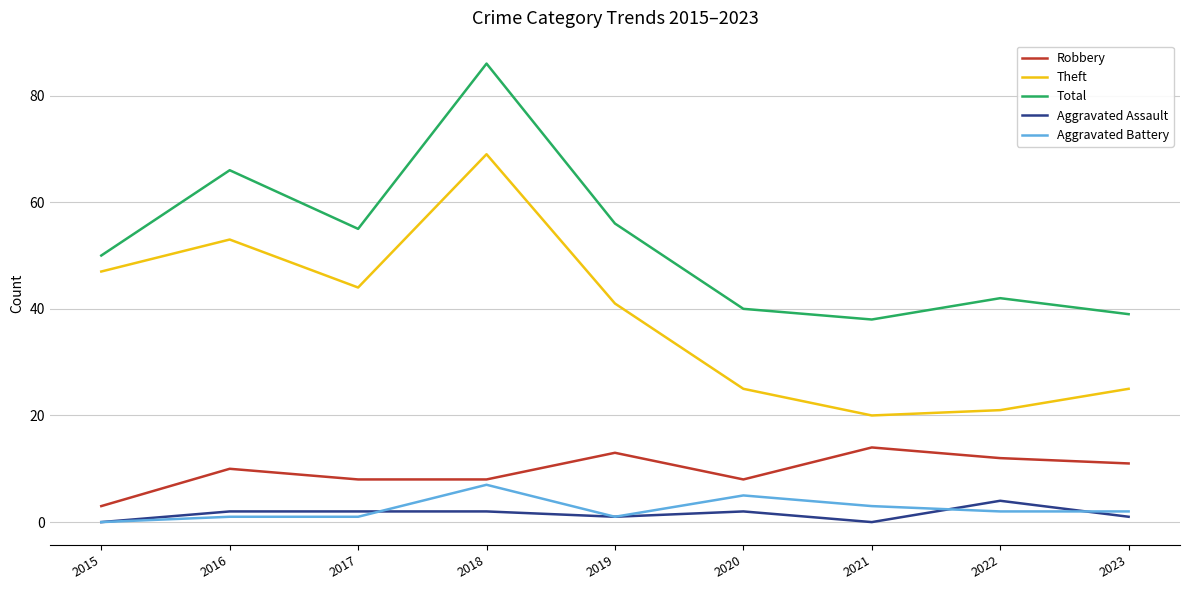

True or false: Theft and Aggravated Battery intersect in this chart.

False